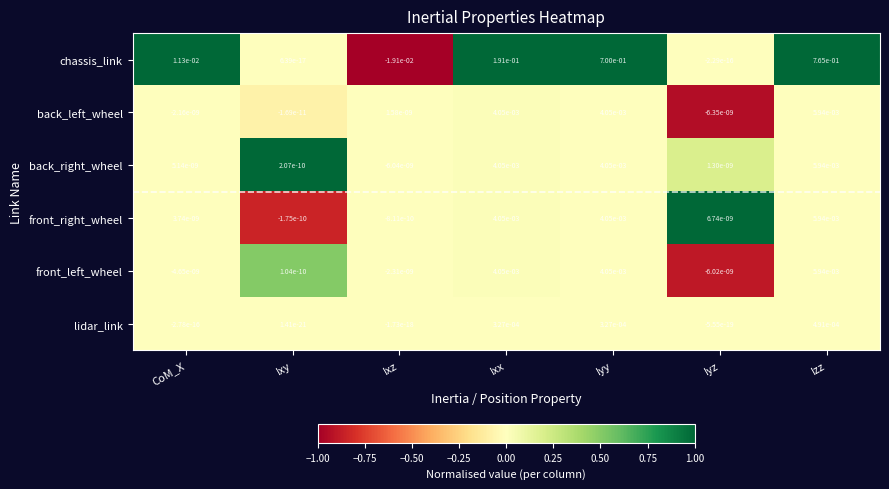

True or false: front_right_wheel has a value of 0.0 at CoM_X.

True